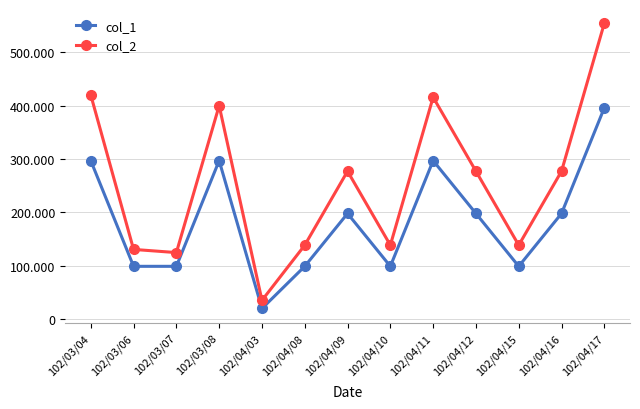

Does the chart display data point markers on the line(s)?

Yes